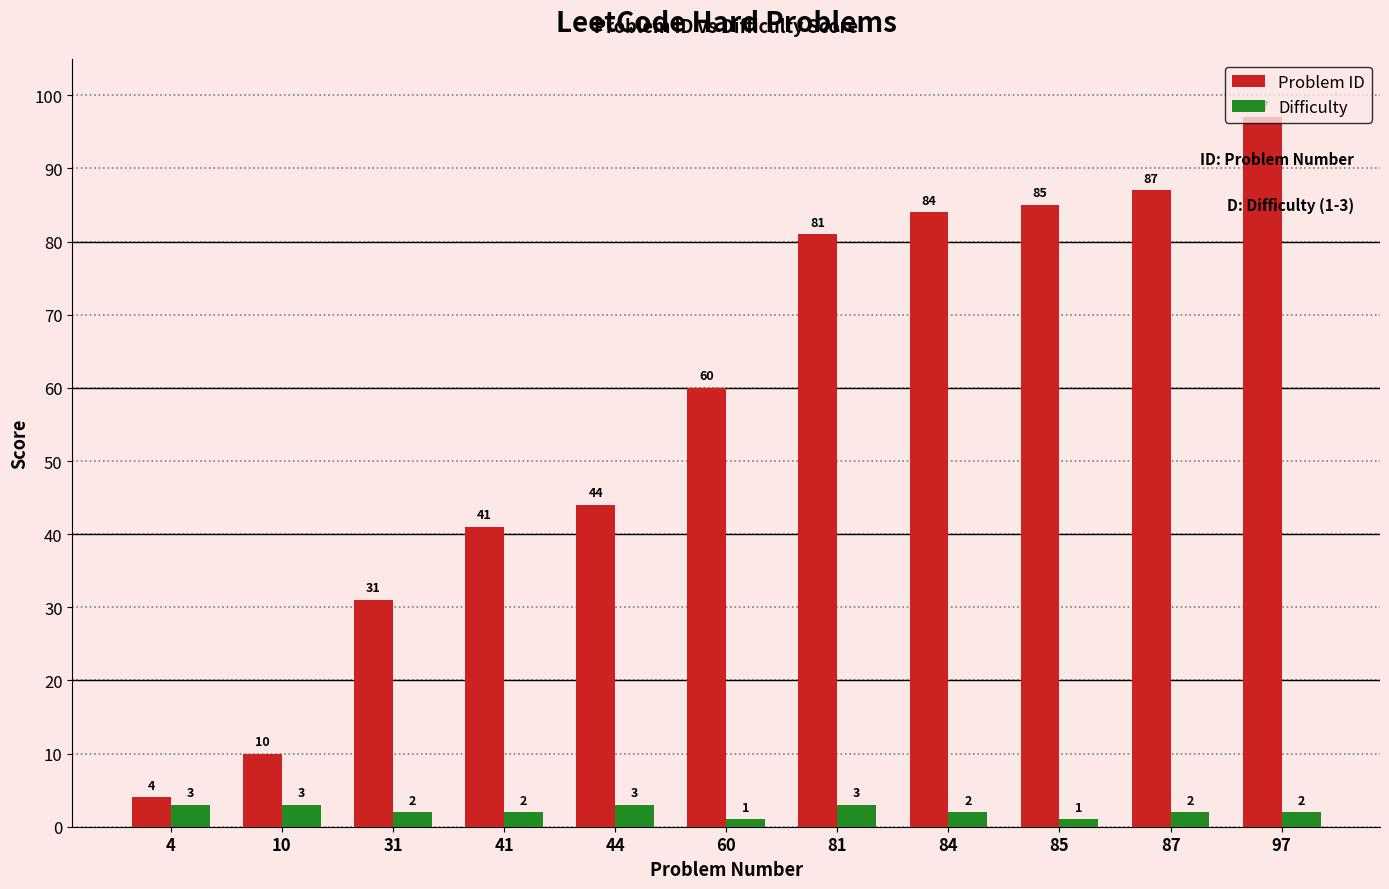

At which label does Problem ID reach its peak?

97